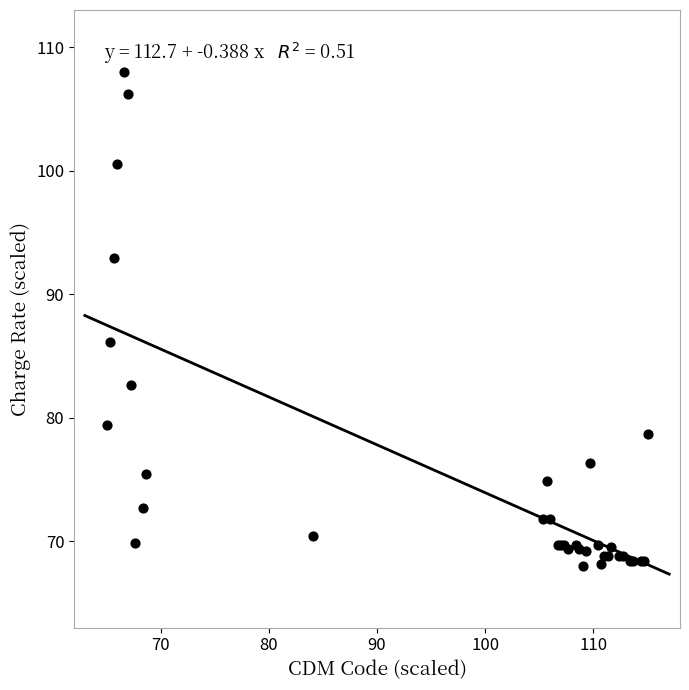

What Y value in the scatter plot is closest to 88?

86.1